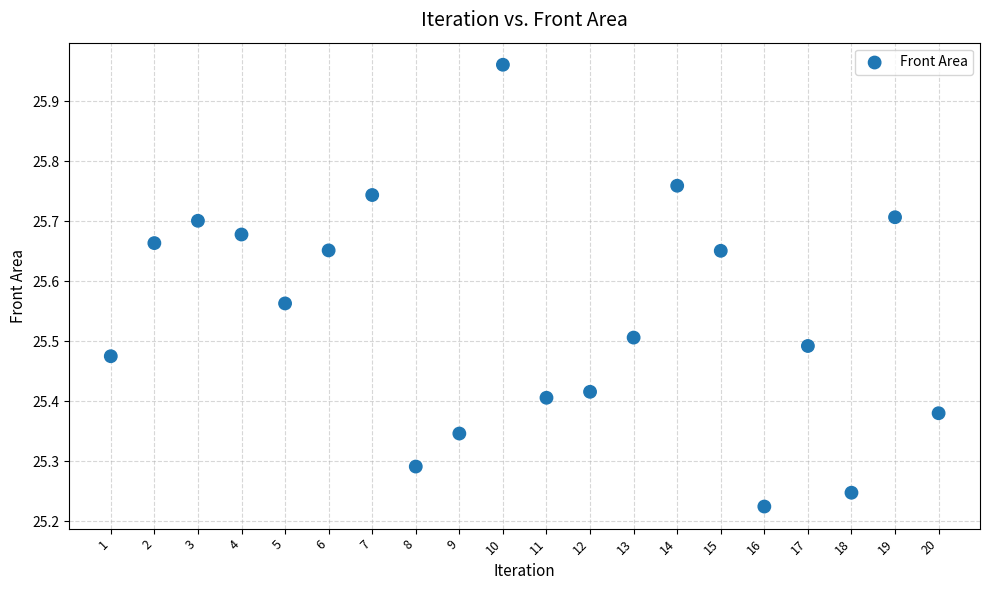

What is the range of X values (max minus min)?

19.0